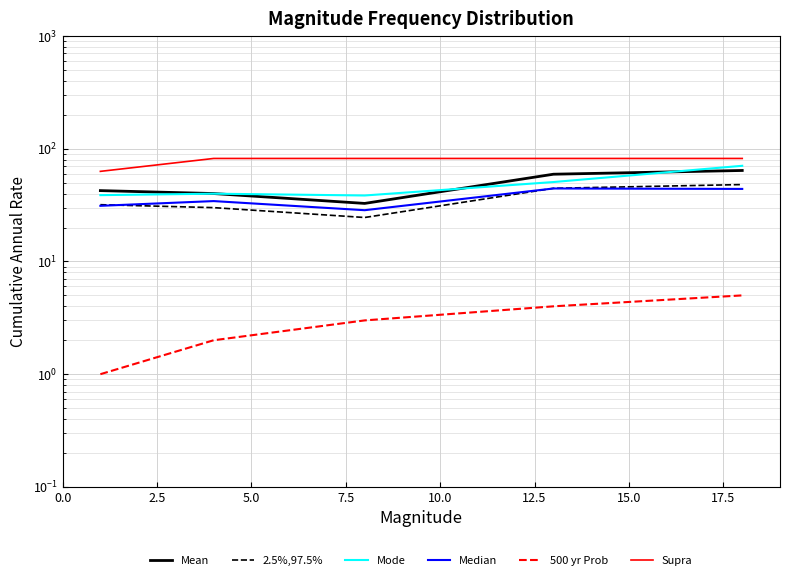

How many 500 yr Prob values are between 2 and 4?

3